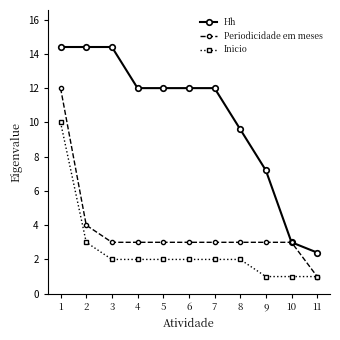

Is it true that Inicio equals 2.0 at 6?

True